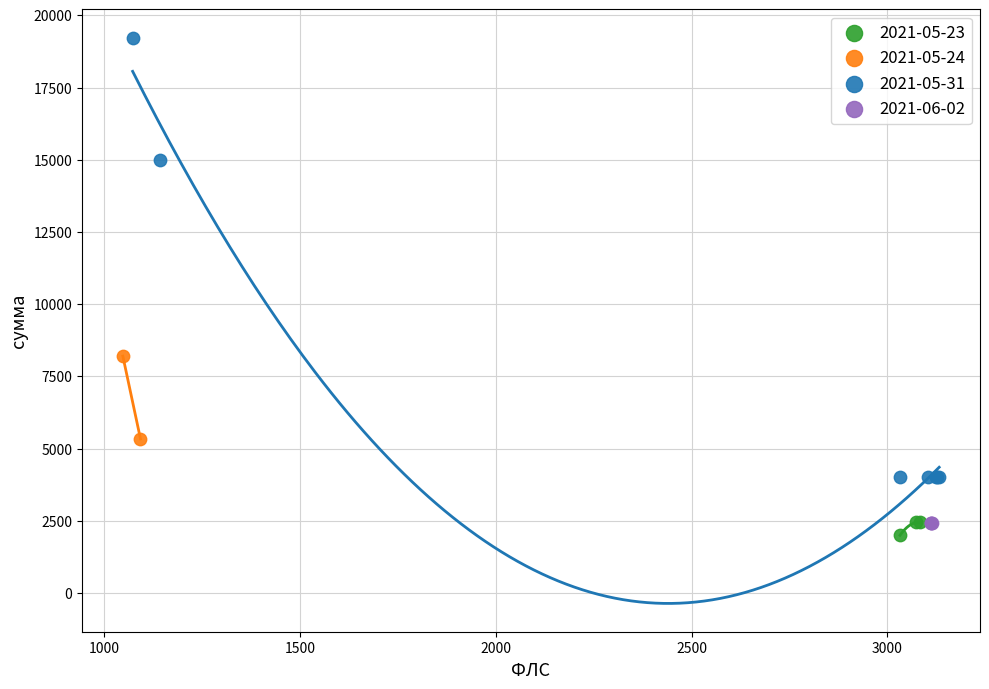

Which series reaches the maximum Y coordinate?

2021-05-31